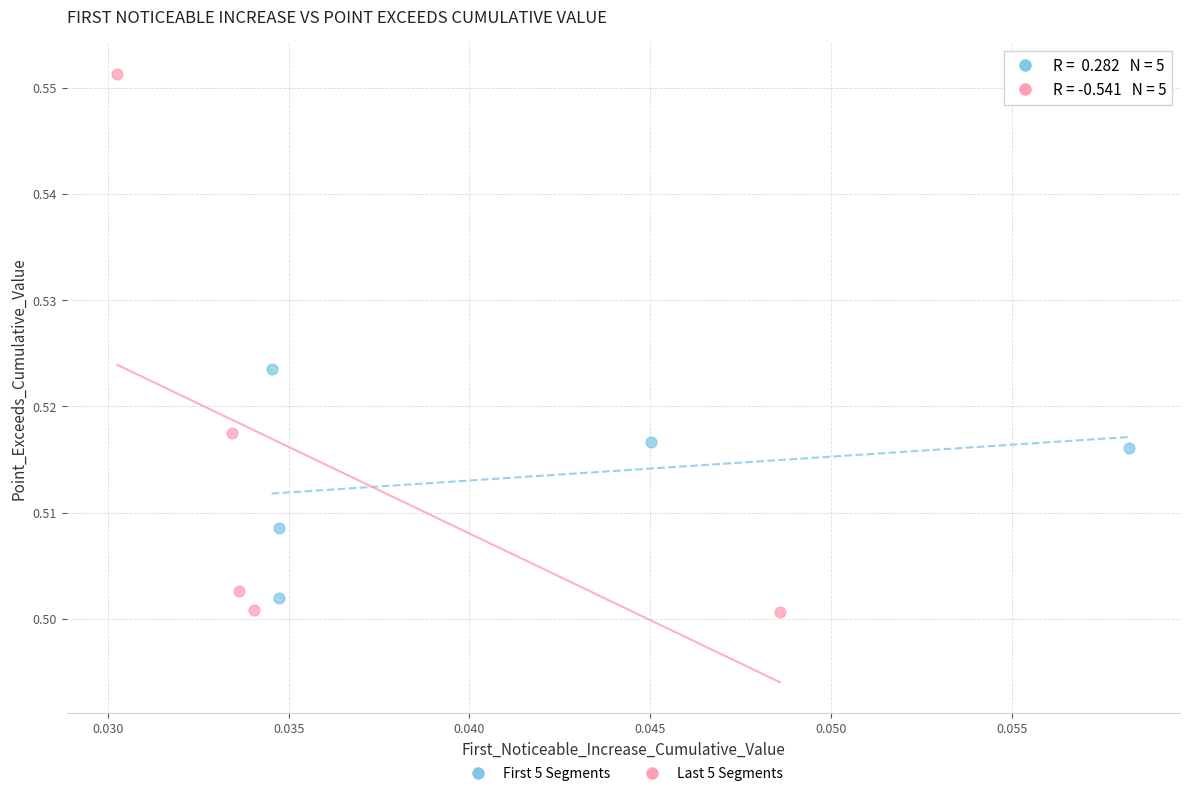

Which series reaches the maximum Y coordinate?

Last 5 Segments